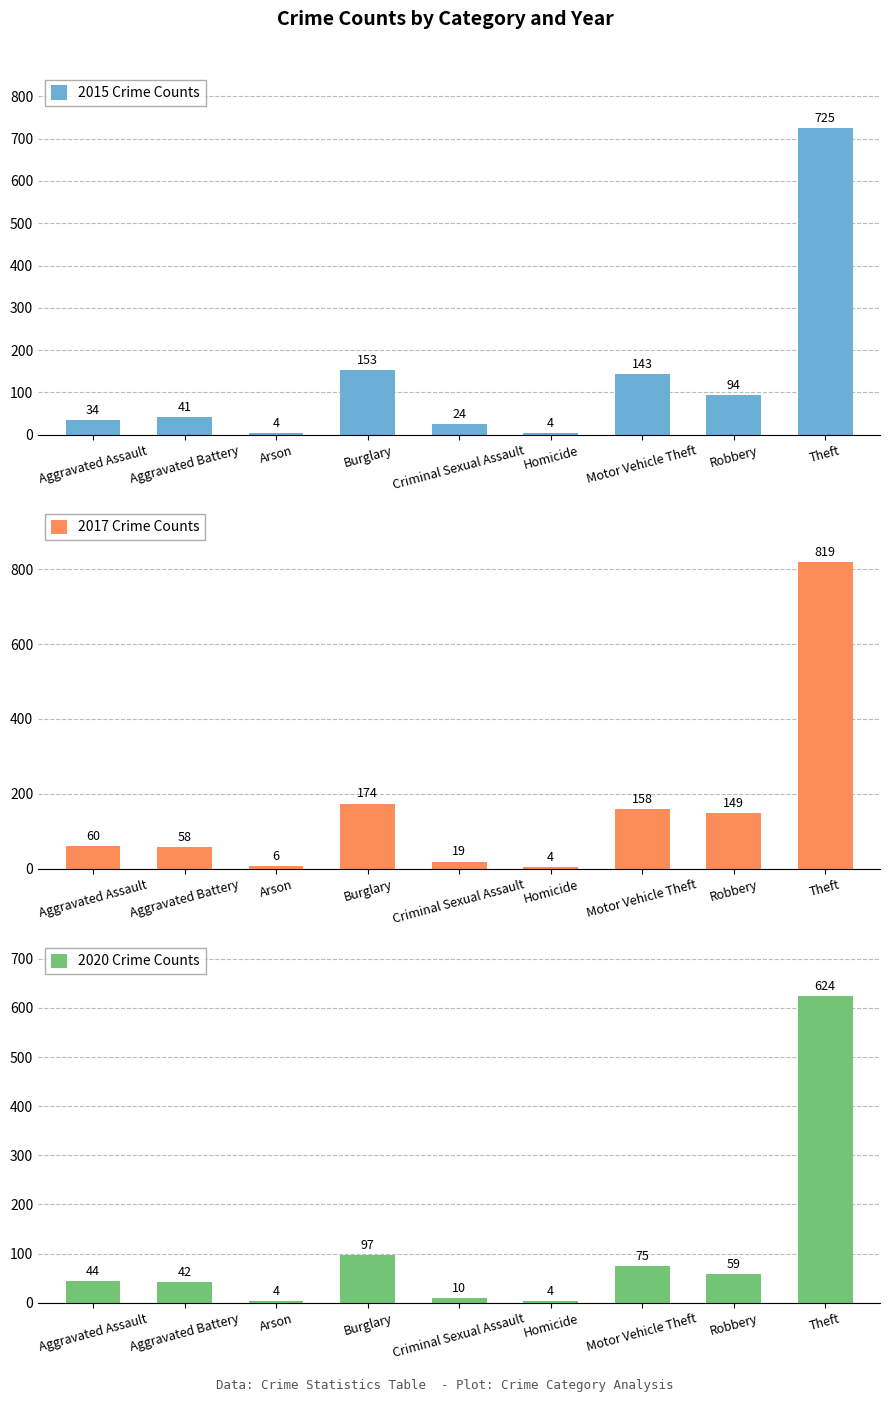

Reading right to left, extract all data points from this chart.

2015 Crime Counts: 725	94	143	4	24	153	4	41	34
2017 Crime Counts: 819	149	158	4	19	174	6	58	60
2020 Crime Counts: 624	59	75	4	10	97	4	42	44